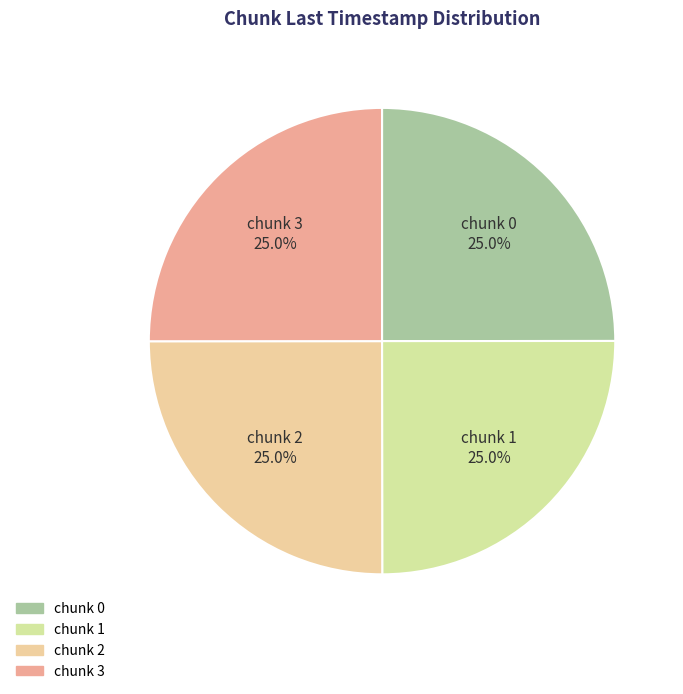

What is the largest slice in the pie chart?

3